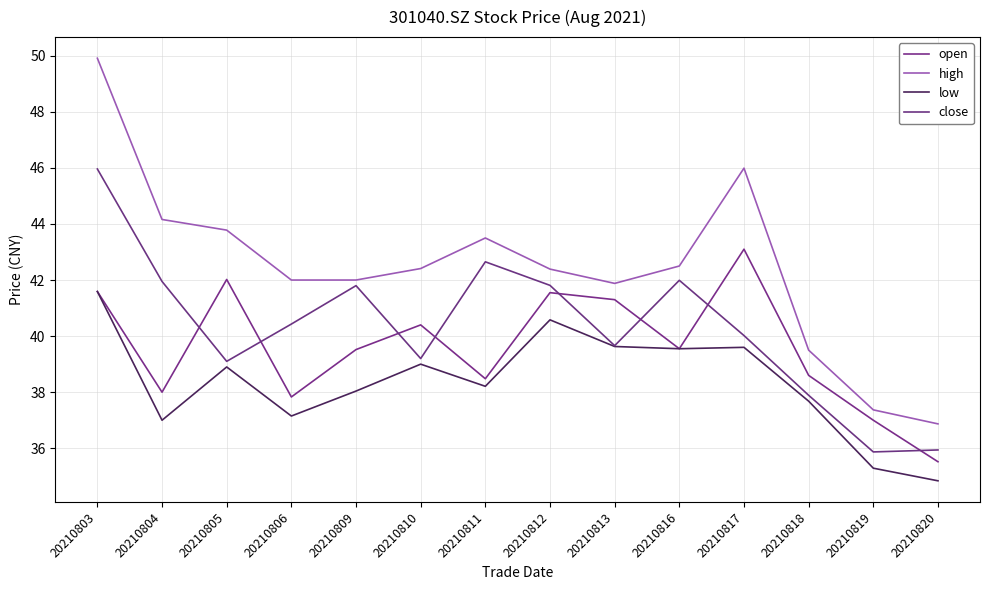

True or false: open and low cross at least once.

False